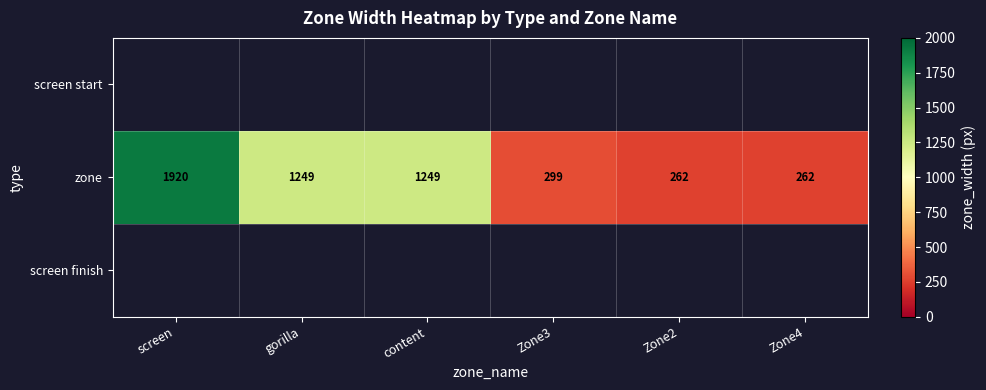

Is it true that zone equals 1249 at content?

True